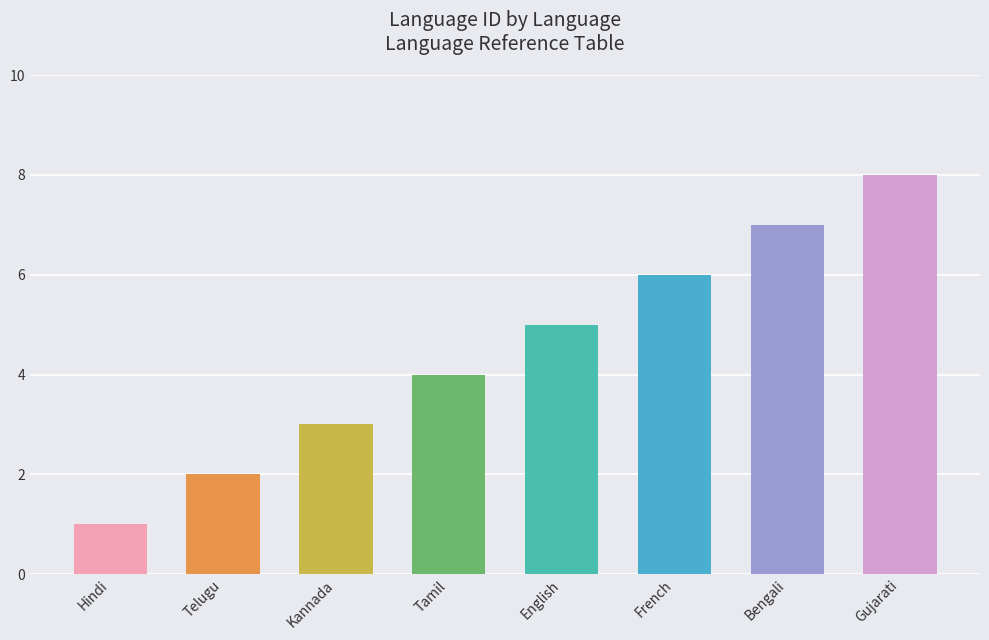

What is the difference between the values at Hindi and English?

4